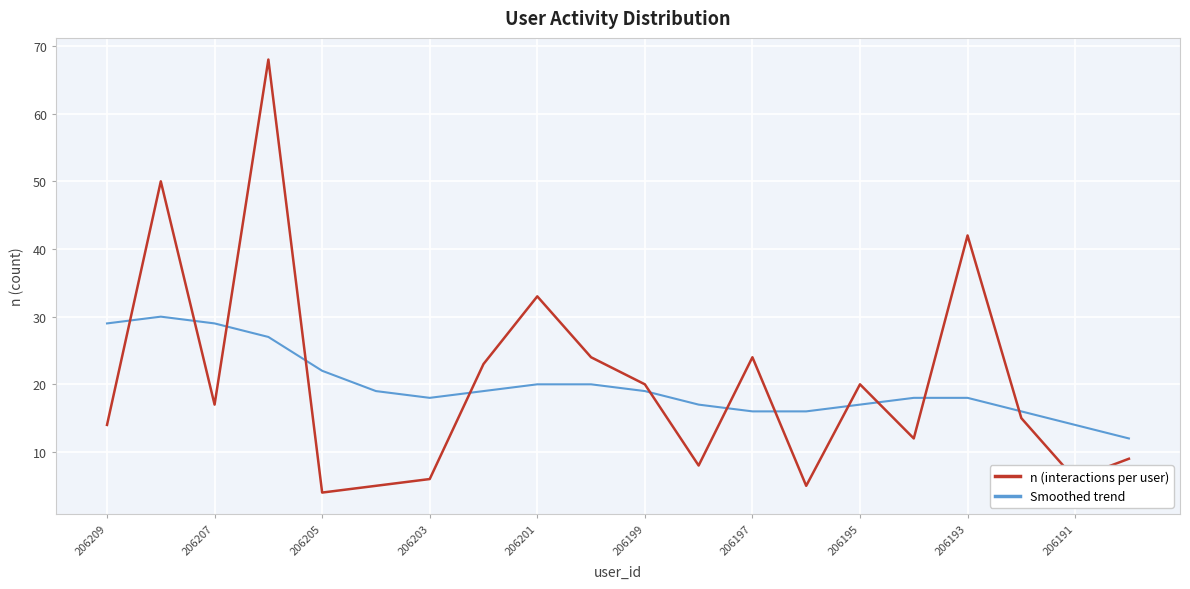

Rank the series by their maximum value, from lowest to highest.

Smoothed trend, n (interactions per user)